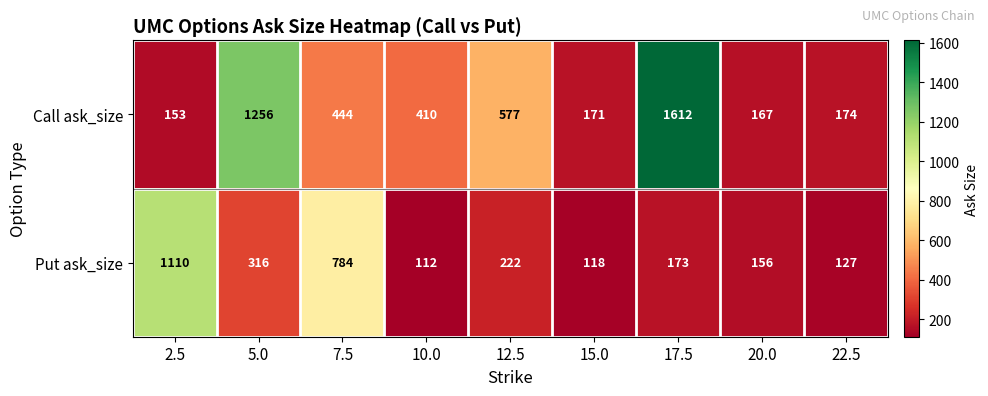

What is the minimum value for Call ask_size?

153